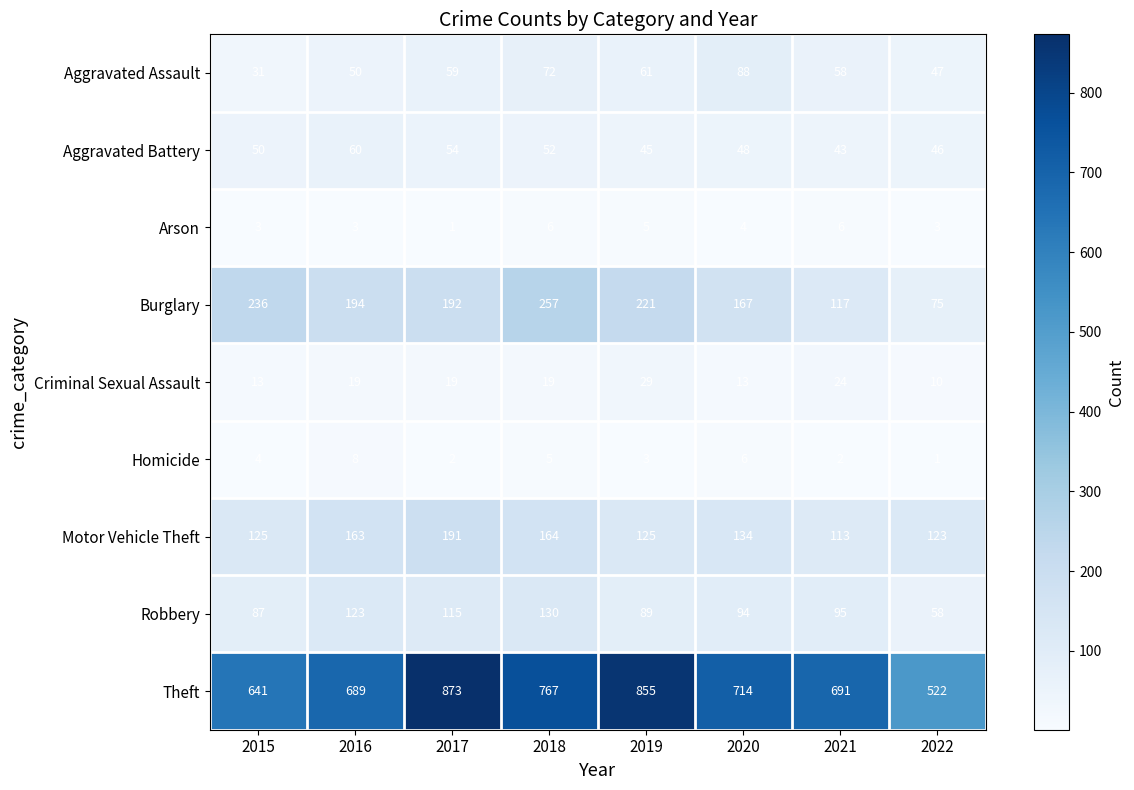

Which series has the largest range (max minus min)?

Theft